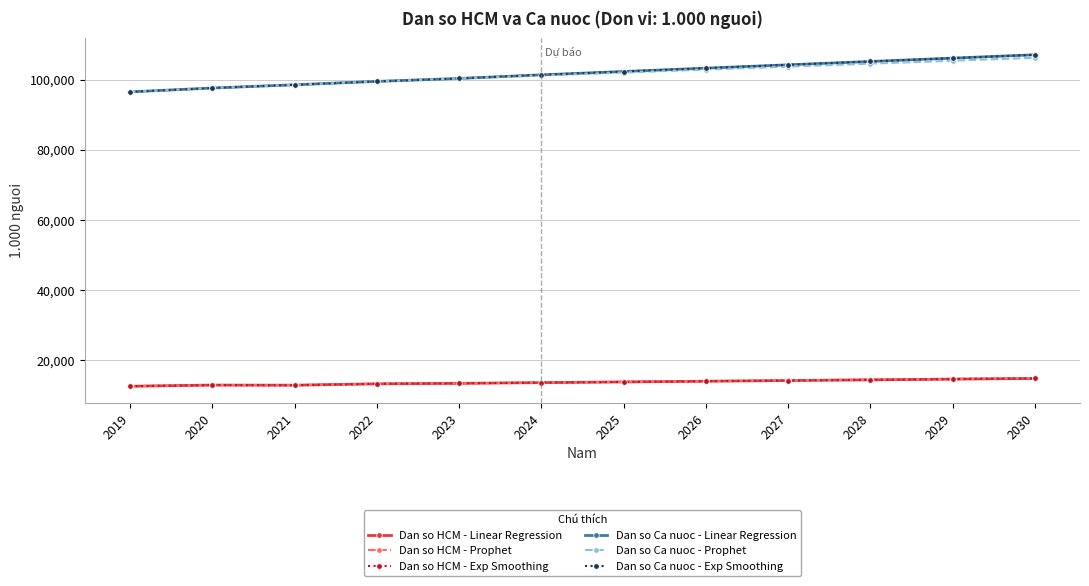

The Dan so Ca nuoc - Prophet series shows 100309.0 at 2023. True or false?

True